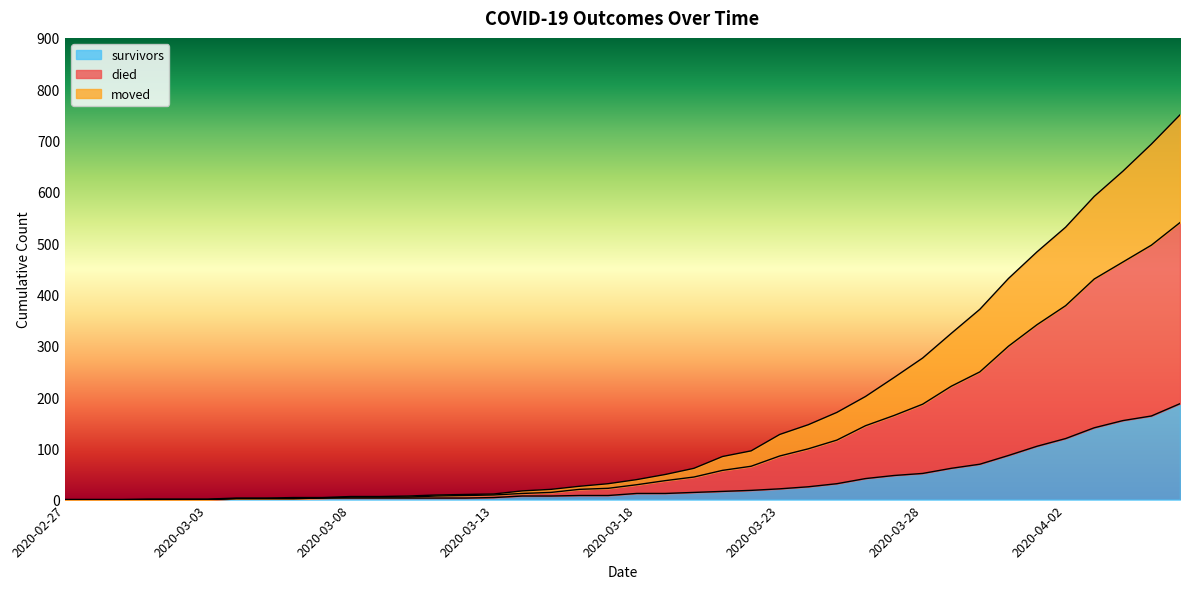

Between 2020-03-12 and 2020-04-03, which series saw the biggest shift?

died